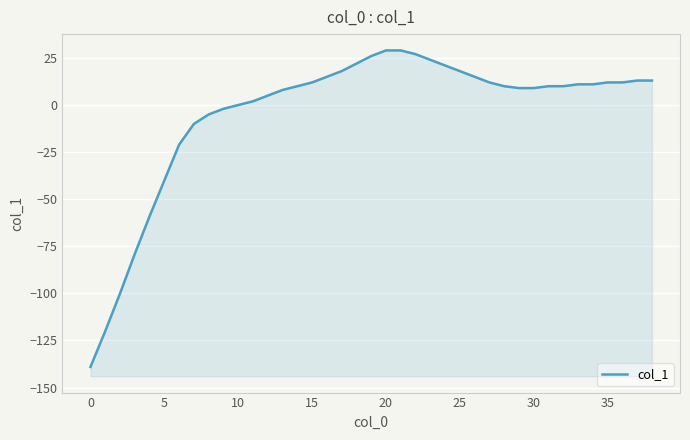

What is the change in value from 10 to 28?

+10